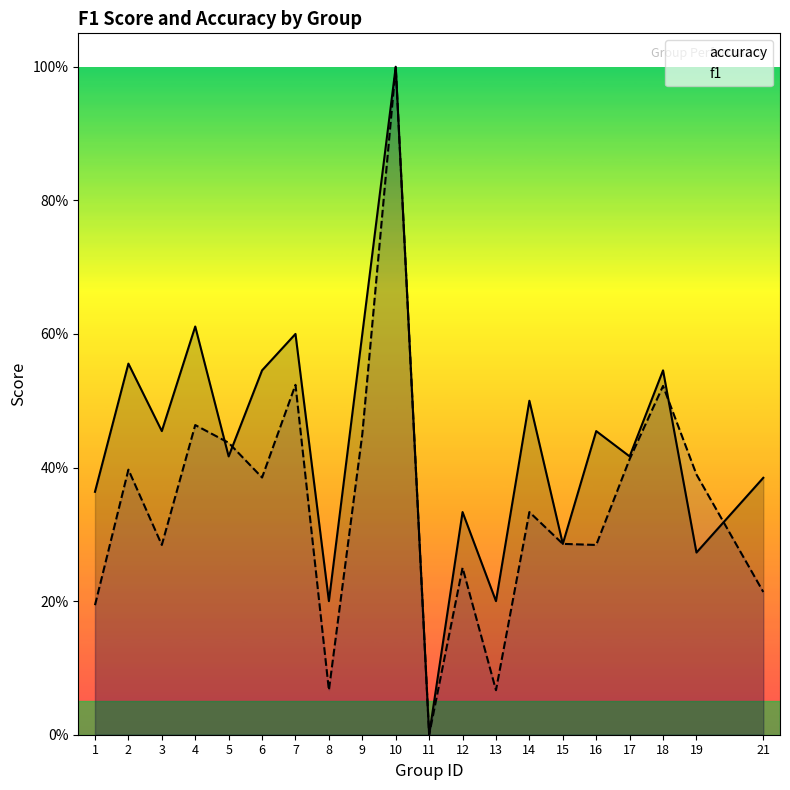

What is the sum of the accuracy values at 16 and 14?

1.0